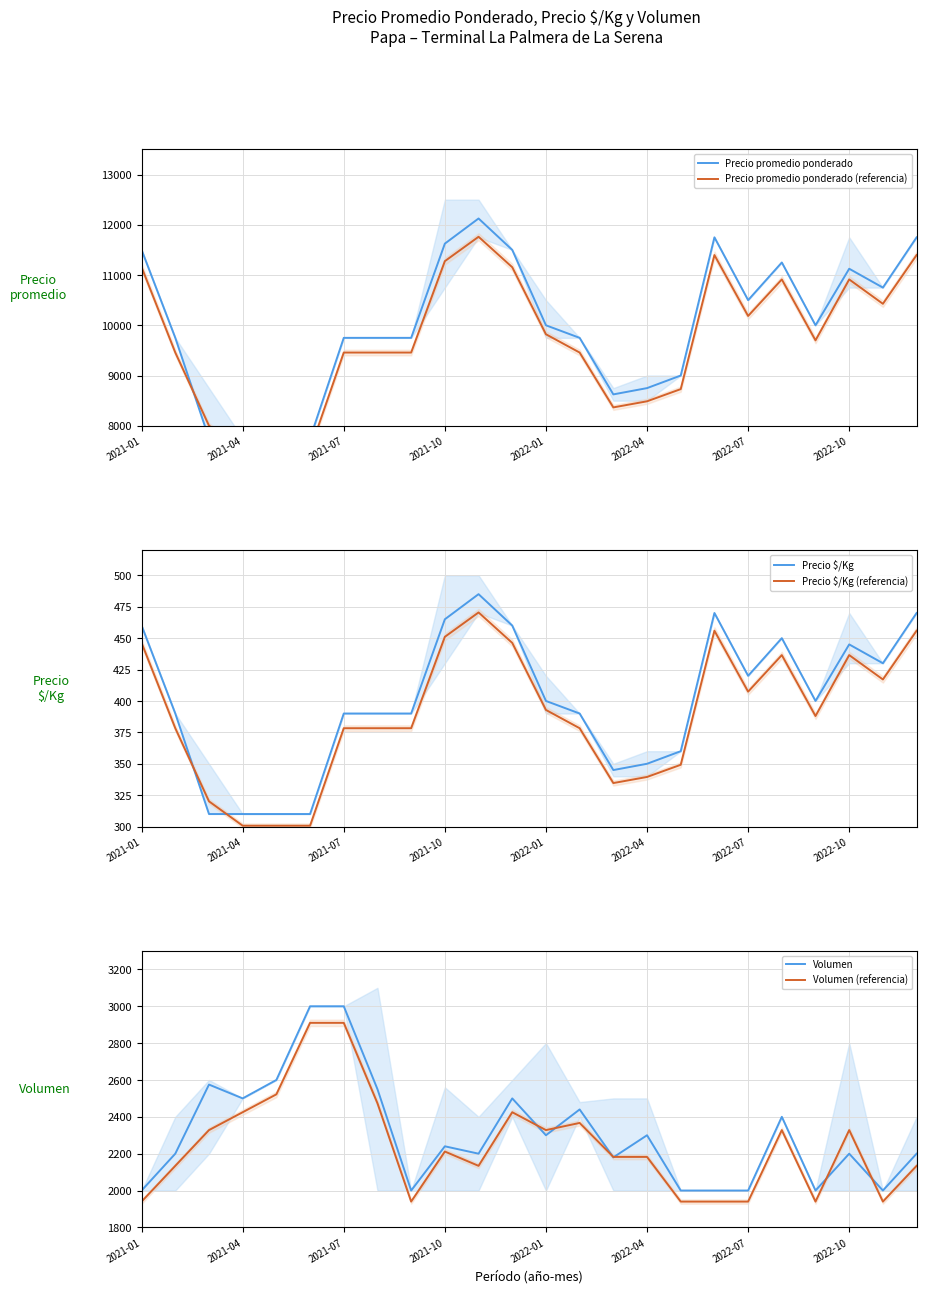

What position from the right is 19?

5